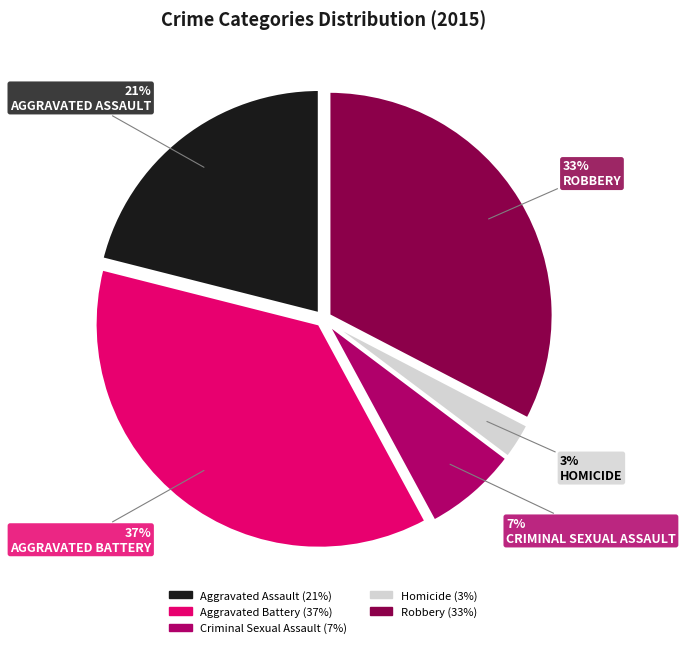

What percentage is the Criminal Sexual Assault slice, to the nearest percent?

7%